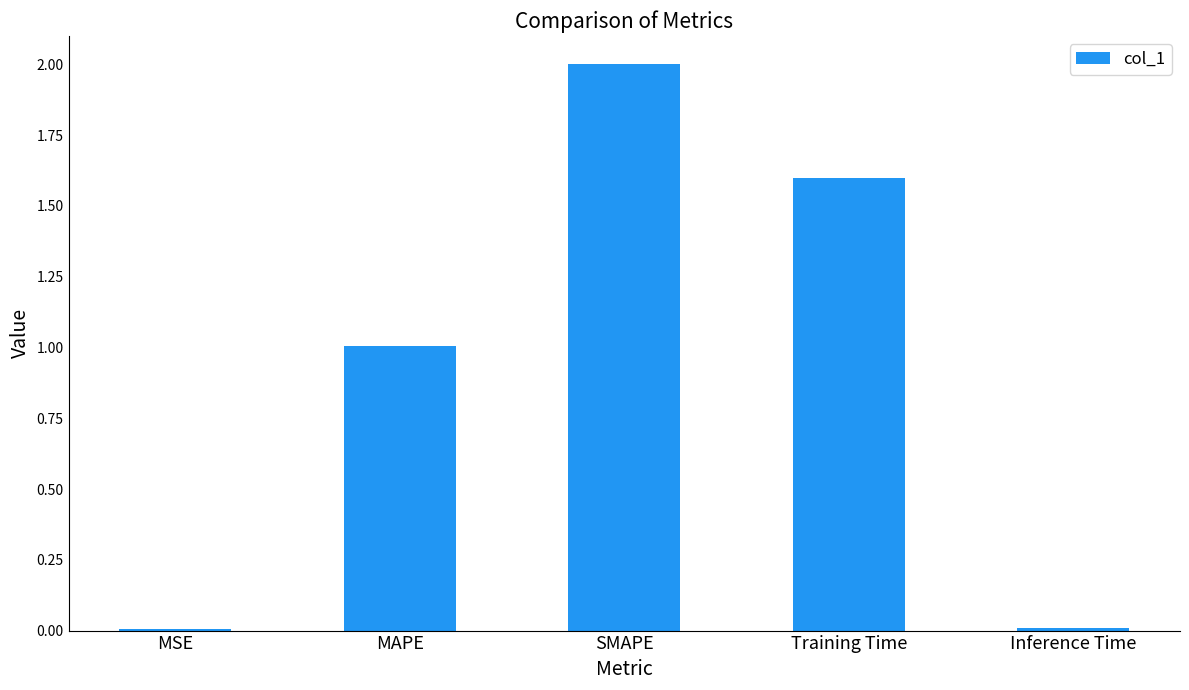

The value at SMAPE is 2.0. True or false?

True